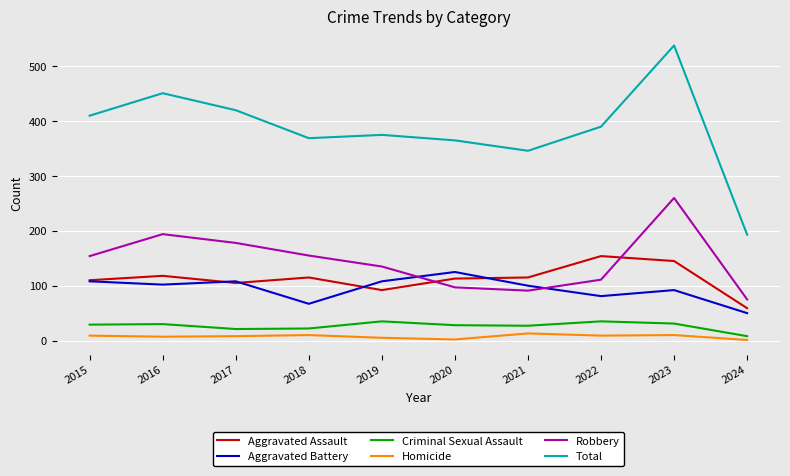

The value of Aggravated Battery at 2019 is 108. True or false?

True